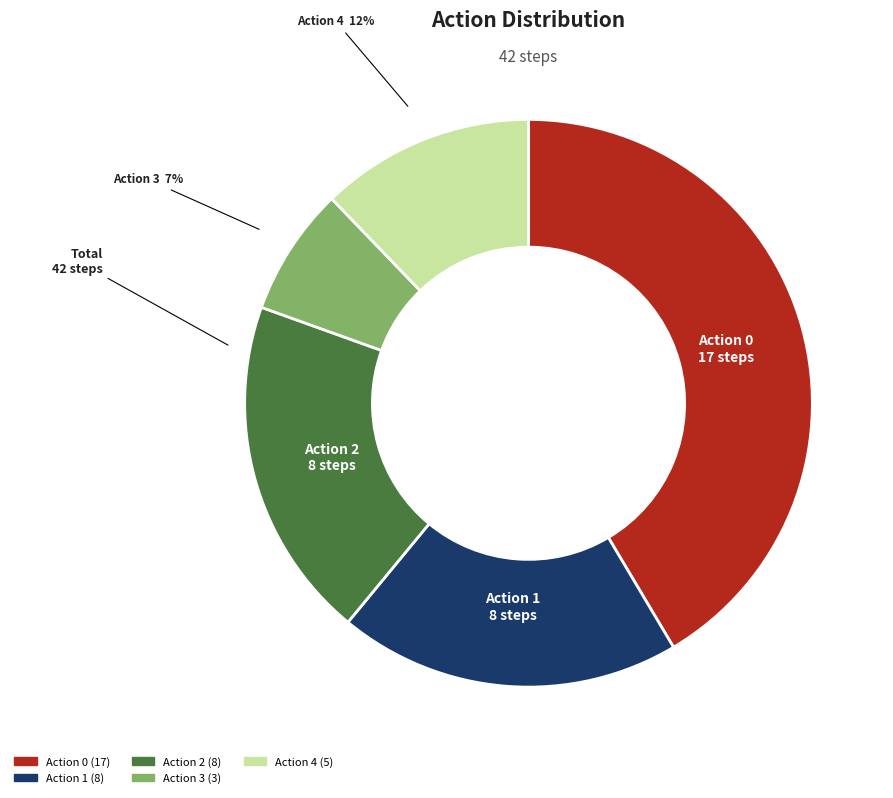

To the nearest percent, what is the difference between the Action 0 and Action 3 slice percentages?

34%